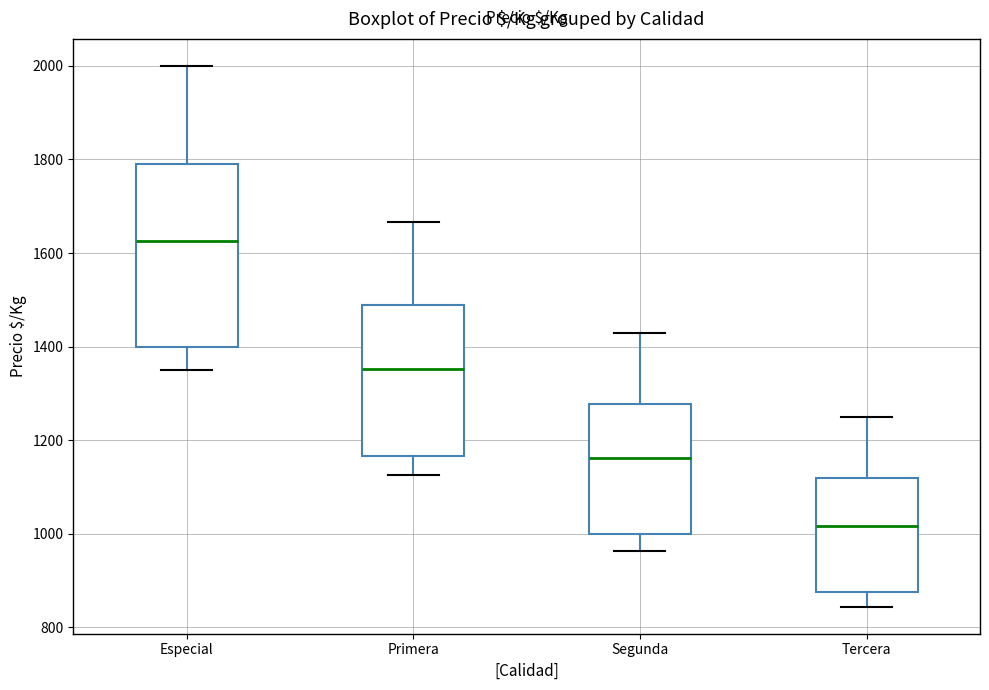

Where does the upper whisker of the box for Segunda end on the y-axis? The values are not printed on the chart, so give them approximately, as read against the axis.

1420